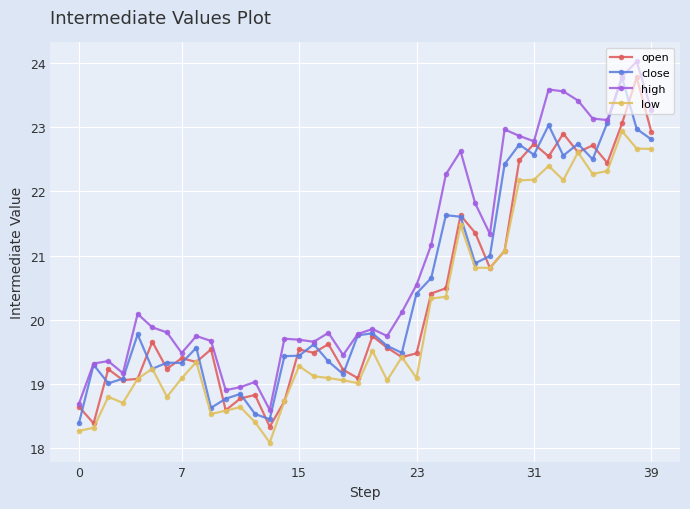

What is the difference between the maximum and second lowest values in the high series?

5.3